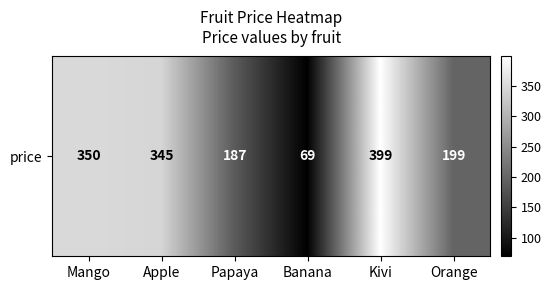

Rank the categories by value from highest to lowest.

Kivi, Mango, Apple, Orange, Papaya, Banana